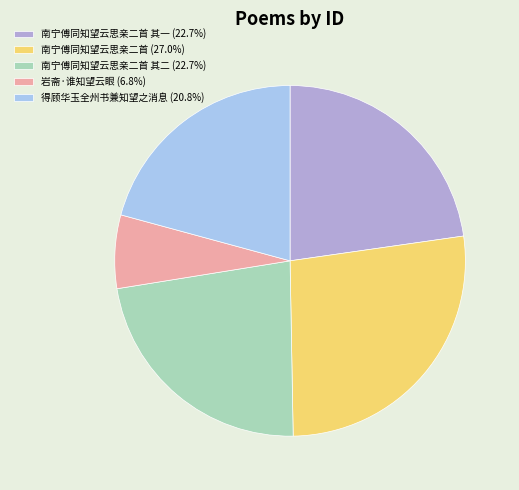

Does 南宁傅同知望云思亲二首 其一 (22.7%) represent more than half of the total?

No